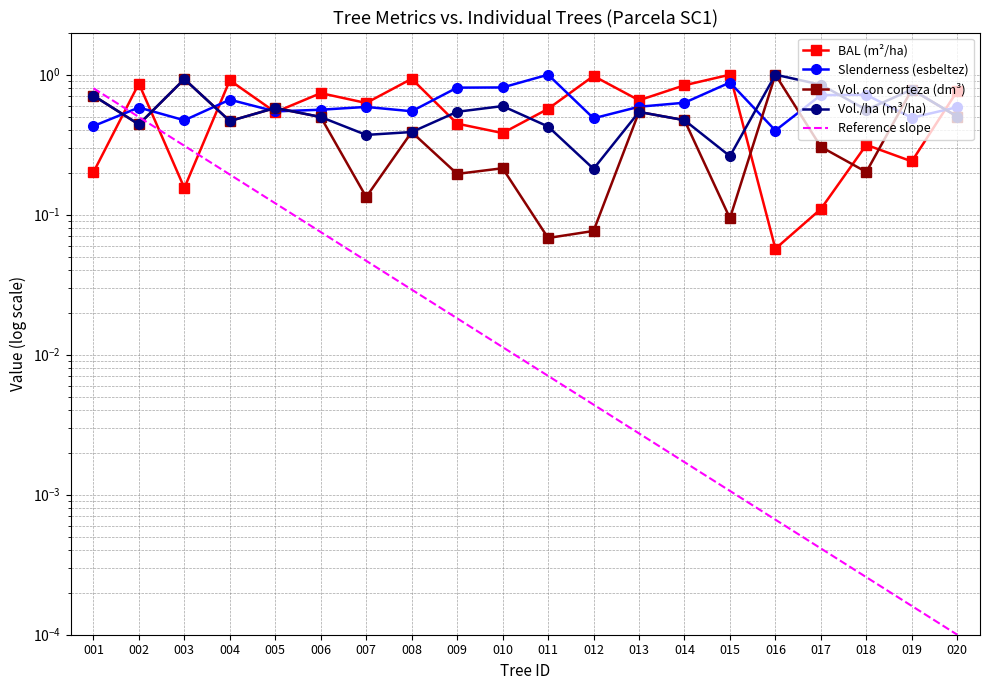

Which series has the largest range (max minus min)?

bal